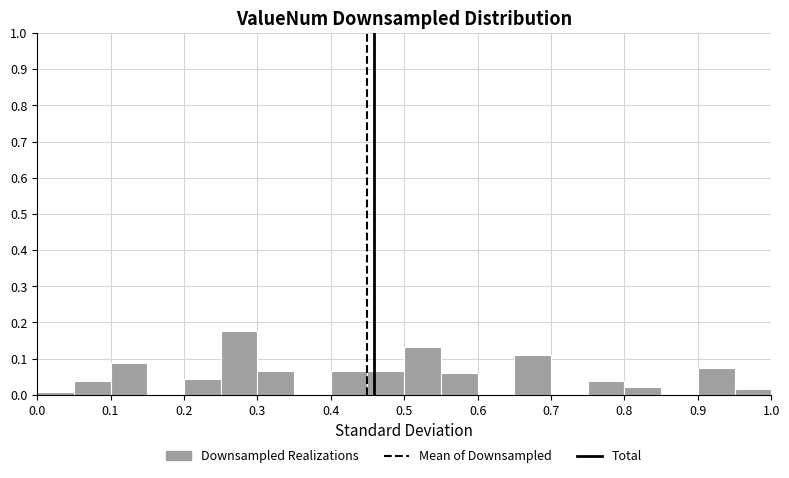

What is the height of the bar covering 0.75 to 0.80 on the x-axis? The values are not printed on the chart, so give them approximately, as read against the axis.

0.04